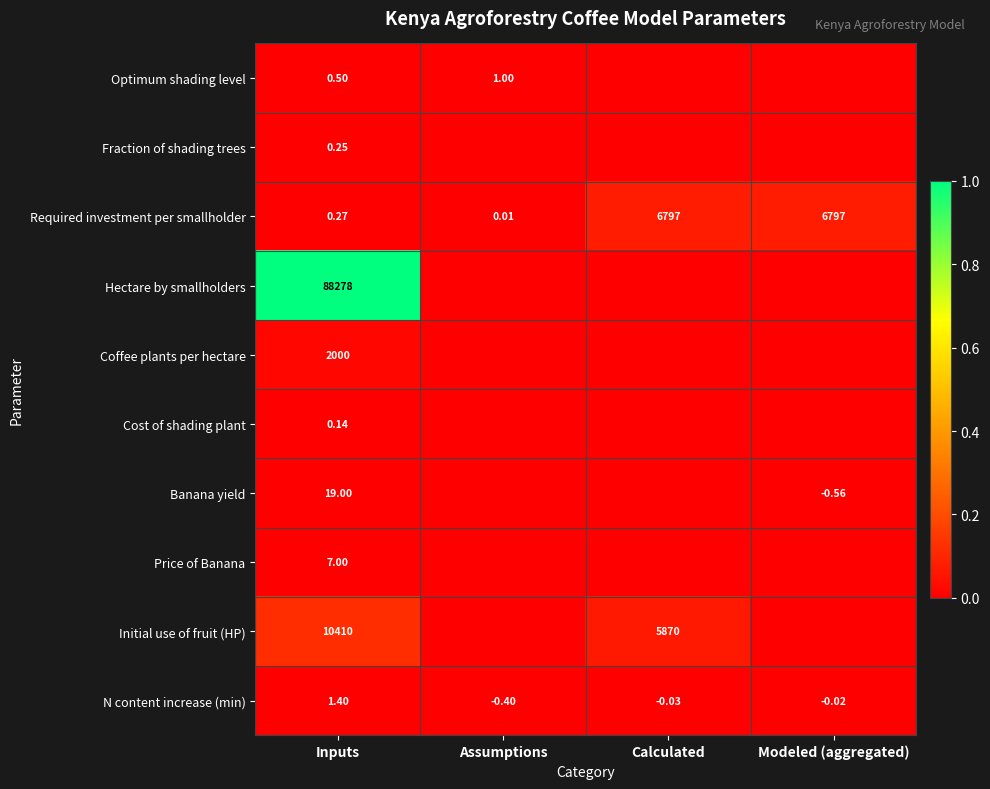

At which label does N content increase (min) first exceed 0?

Inputs